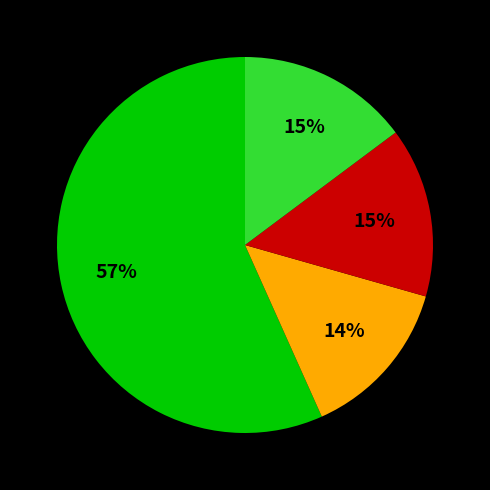

Is there a majority slice in this chart?

Yes